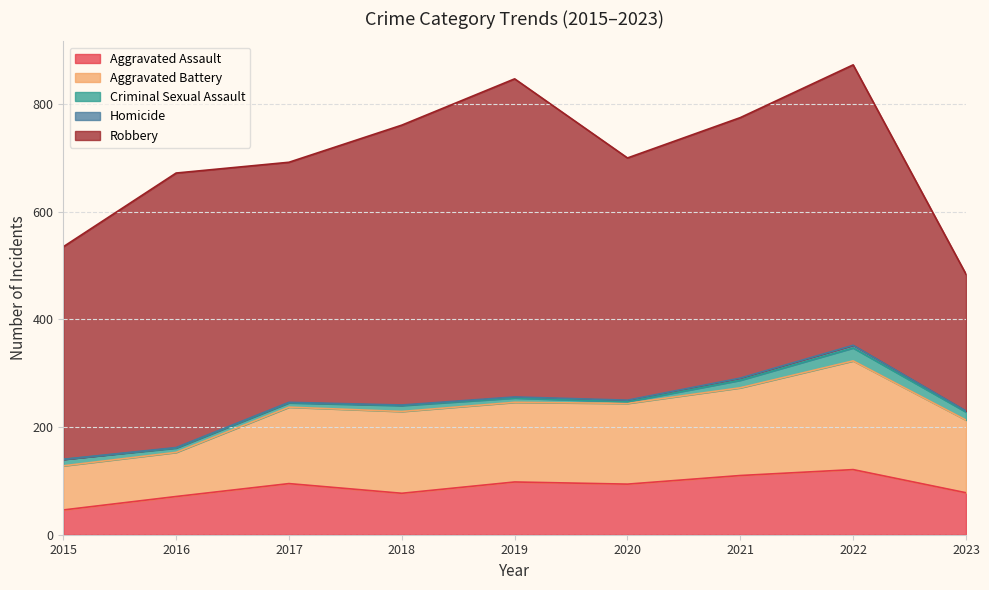

What is the value of the Robbery point at the 7th from the left?

484